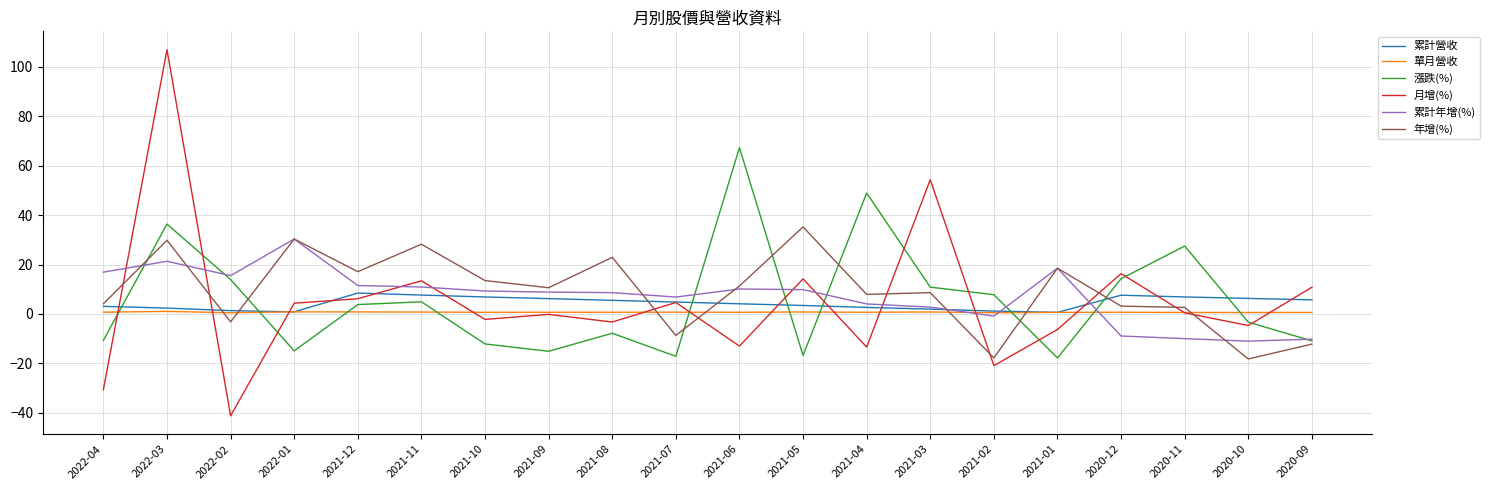

Is this an area chart (filled region under the line)?

No